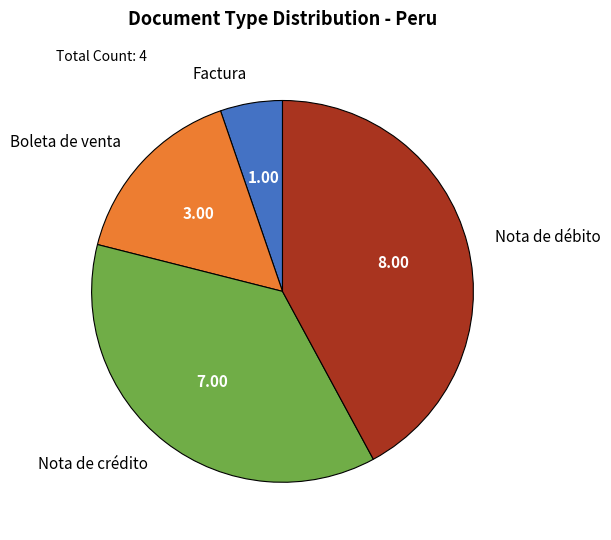

Between Boleta de venta and Nota de crédito, which is larger?

Nota de crédito